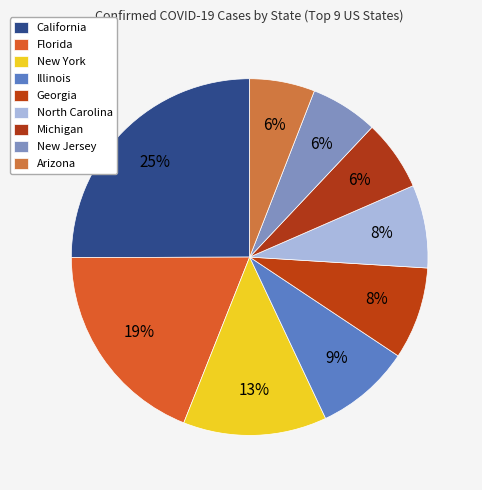

Which slice is the smallest?

Arizona